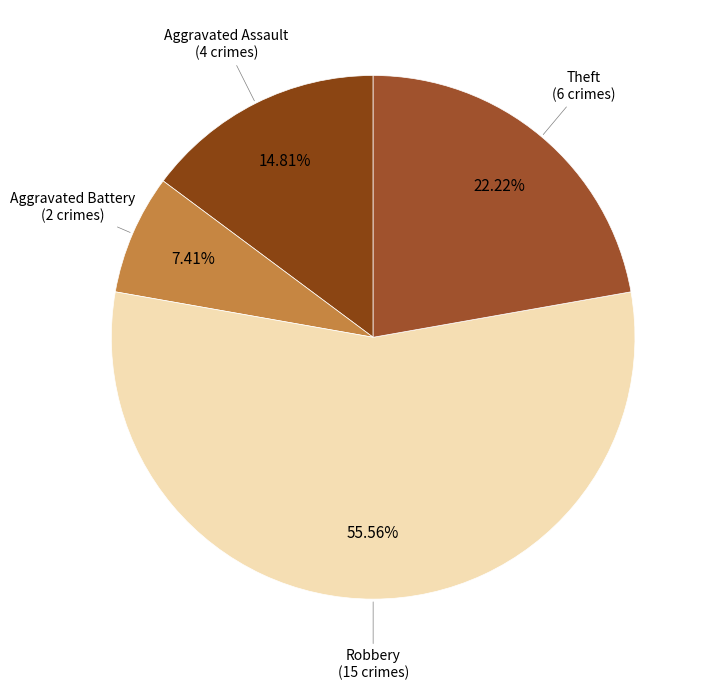

How many segments does this pie chart have?

4